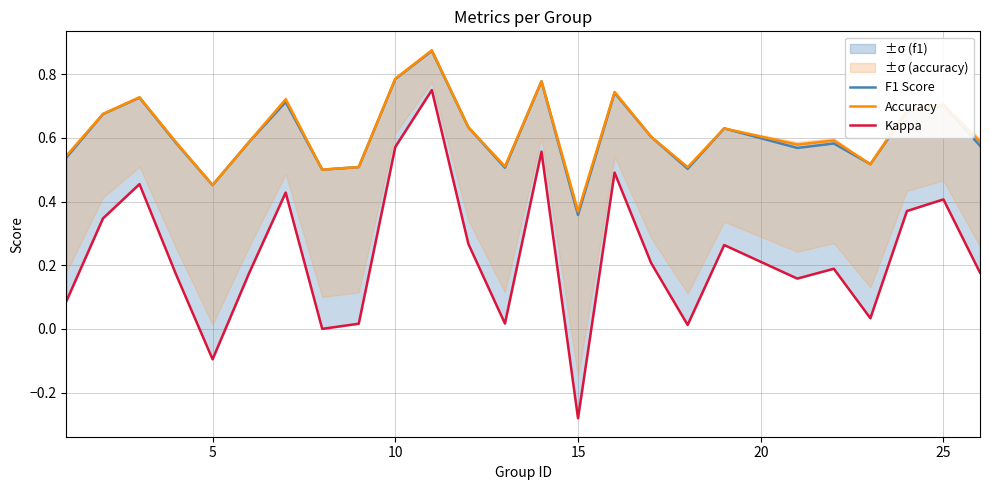

True or false: F1 Score has a value of 0.5 at 10.

False